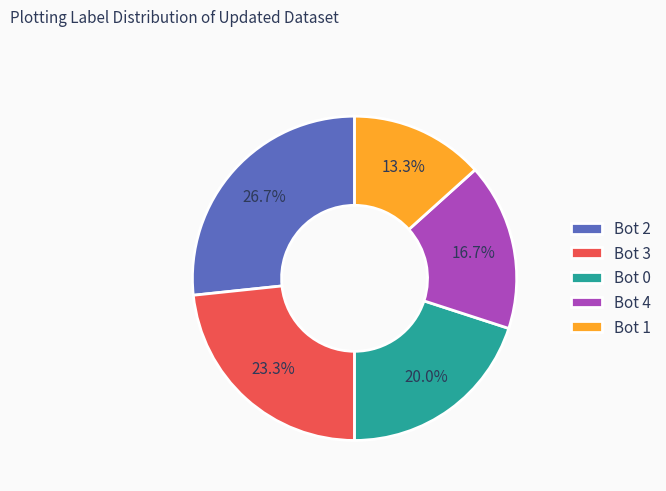

To the nearest percent, what is the difference between the largest and smallest slice percentages?

13%